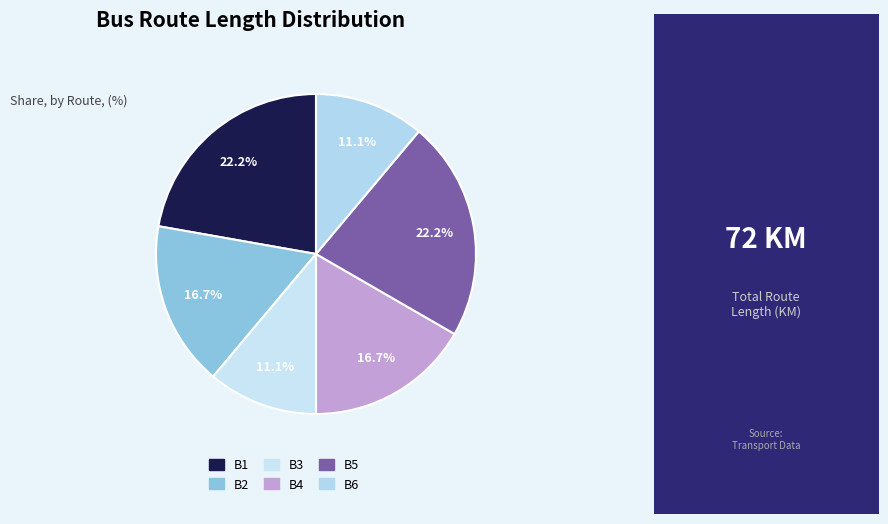

Is there a majority slice in this chart?

No